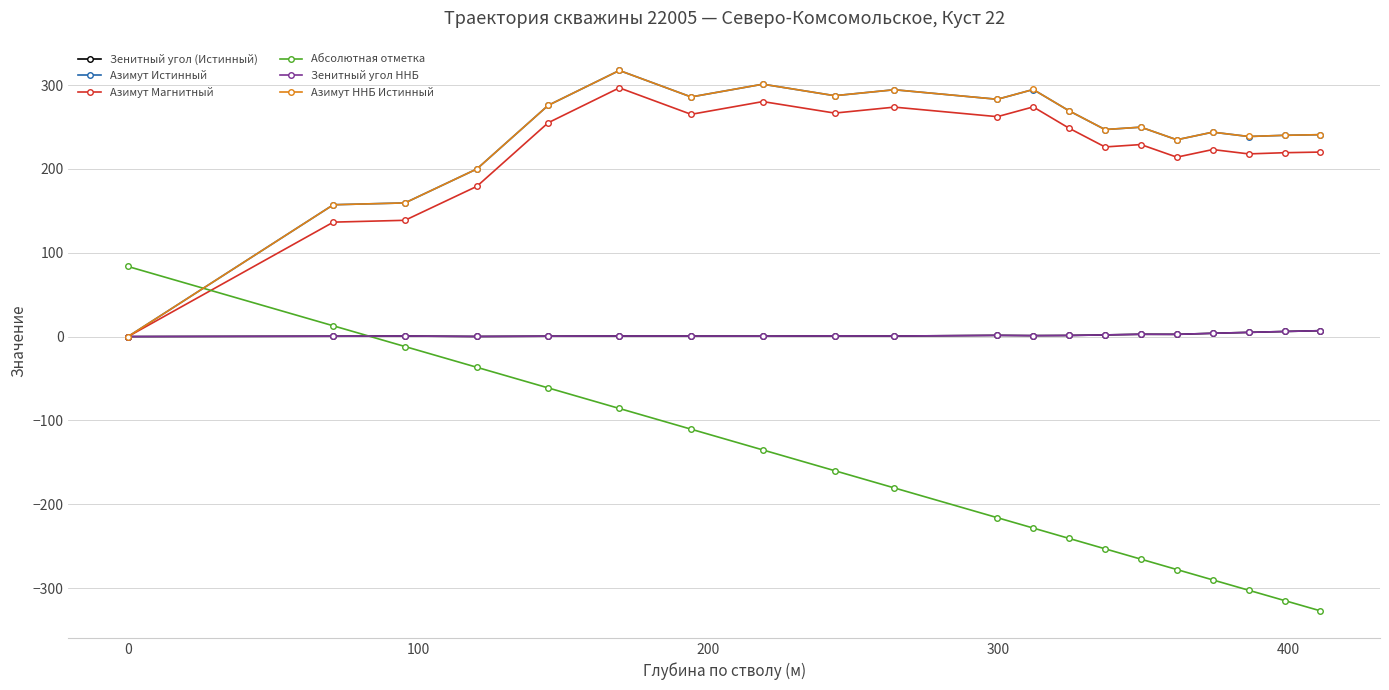

Where is Азимут Магнитный nearest to the value 148?

100